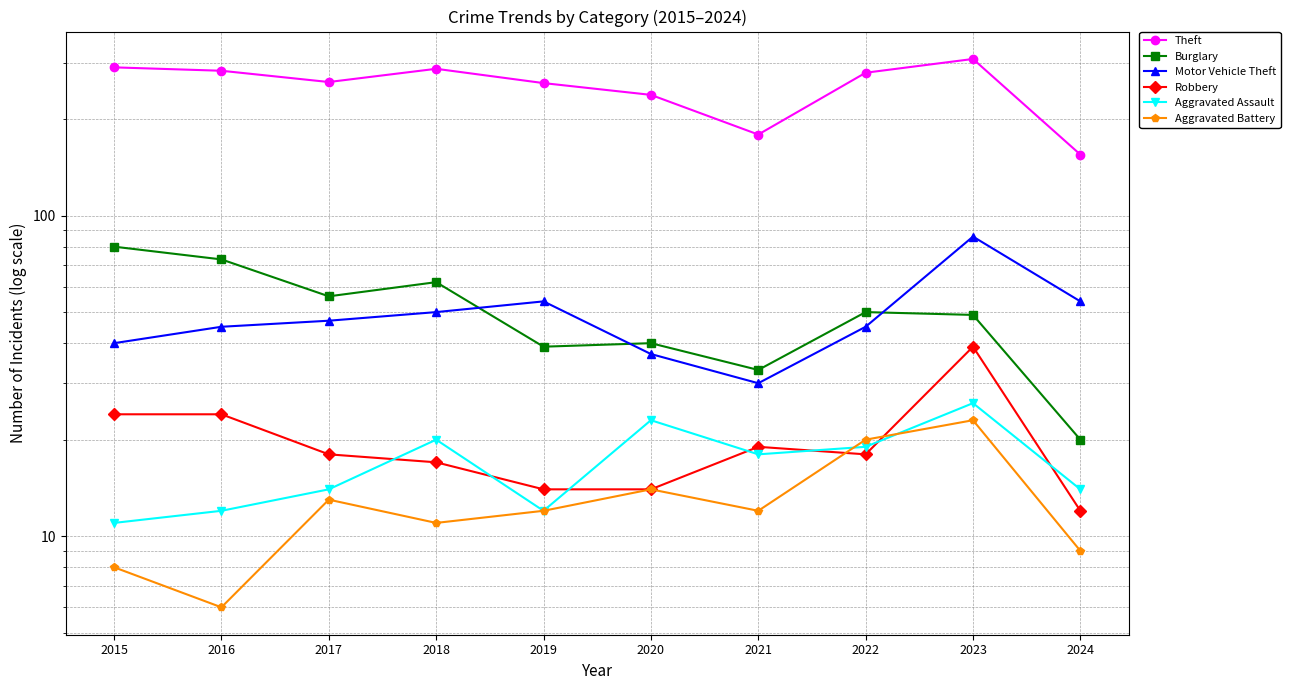

At how many categories does at least one series exceed 197?

8